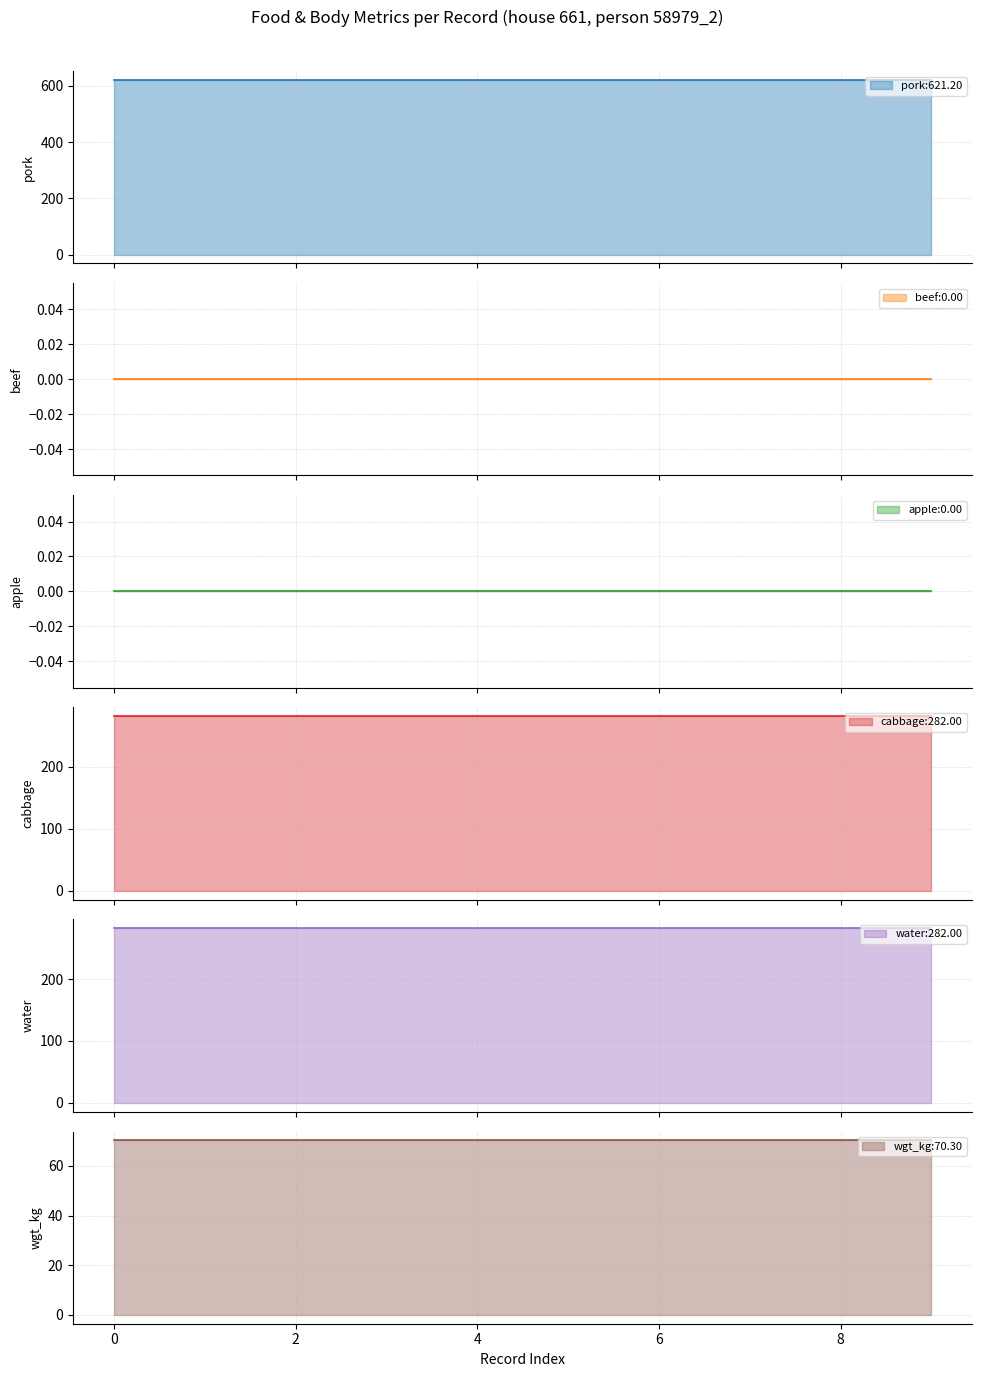

Is the value of cabbage at apple greater than the value of beef at beef?

Yes